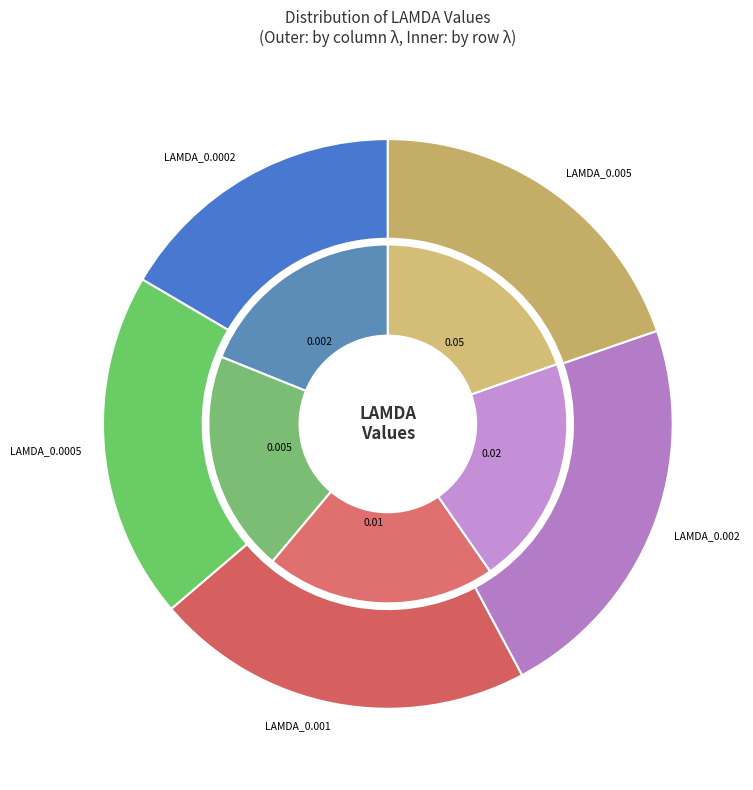

Rank the series at 0.02 from highest to lowest value.

LAMDA_0.002, LAMDA_0.001, LAMDA_0.005, LAMDA_0.0005, LAMDA_0.0002